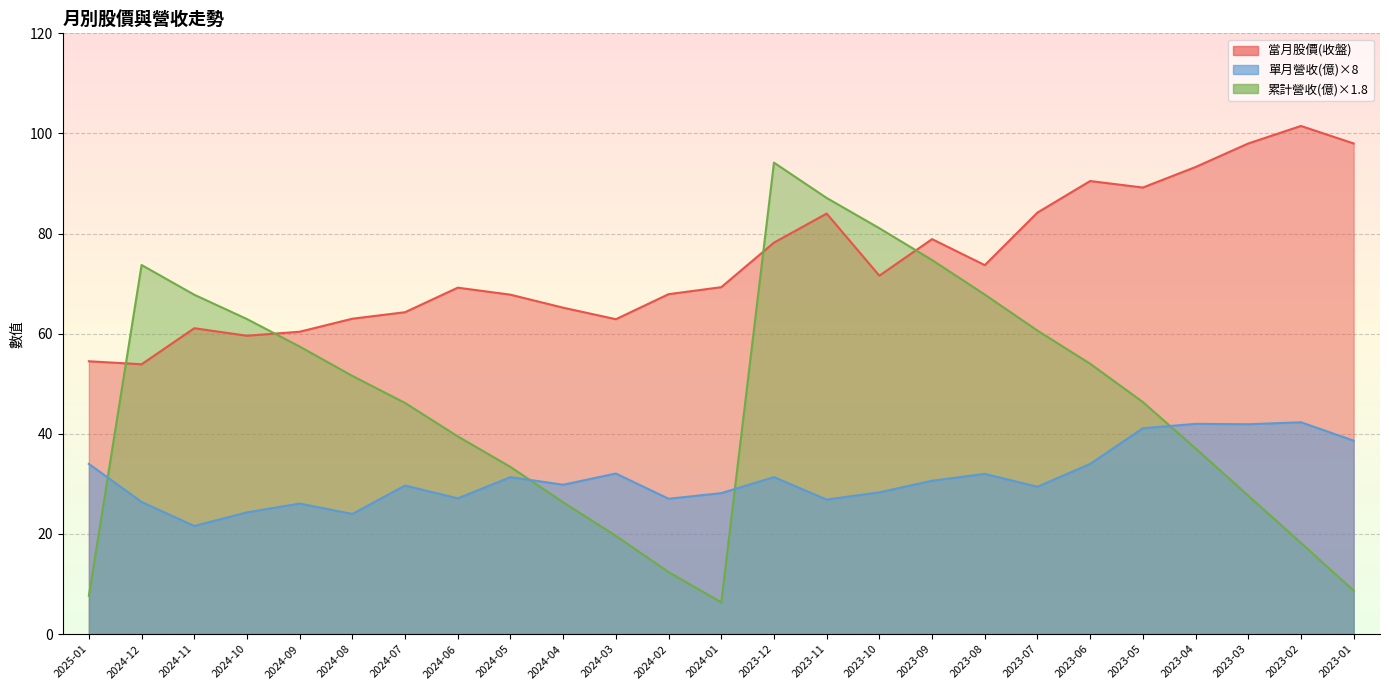

Count the number of data series in this chart.

3